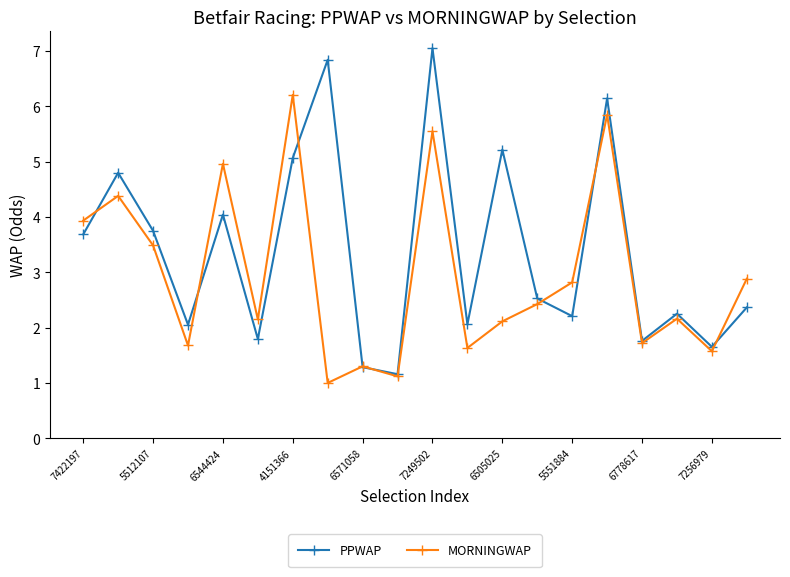

What is the highest value of the MORNINGWAP series?

6.2